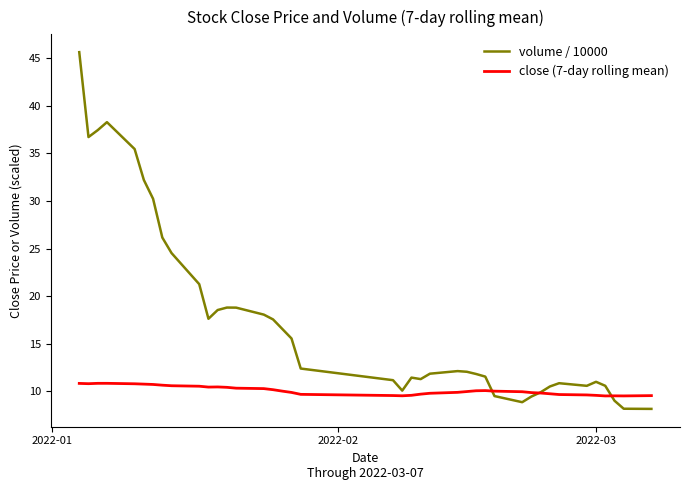

What is the difference between the maximum and minimum values in the close (7-day rolling mean) series?

1.3